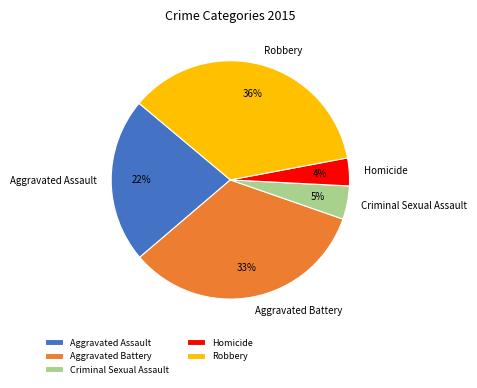

To the nearest percent, what is the difference between the Robbery and Homicide slice percentages?

32%